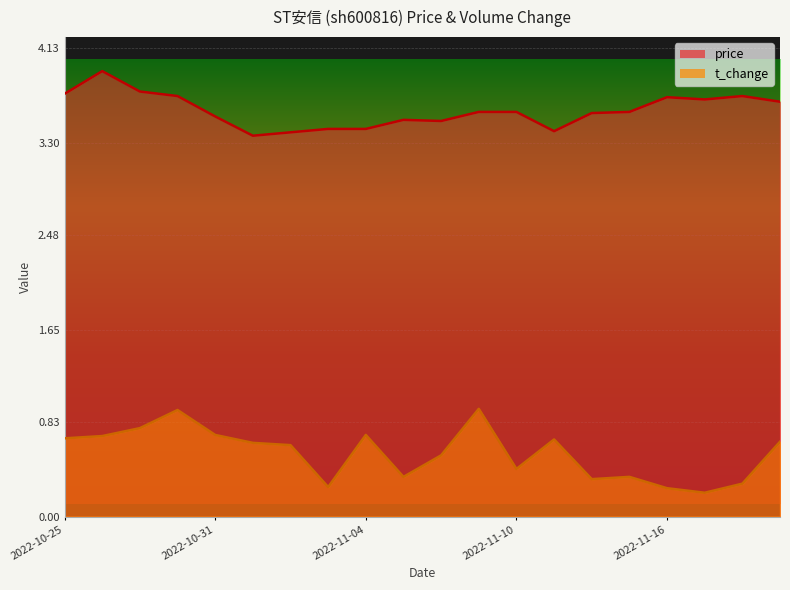

What are all the series names shown in the legend?

price, t_change